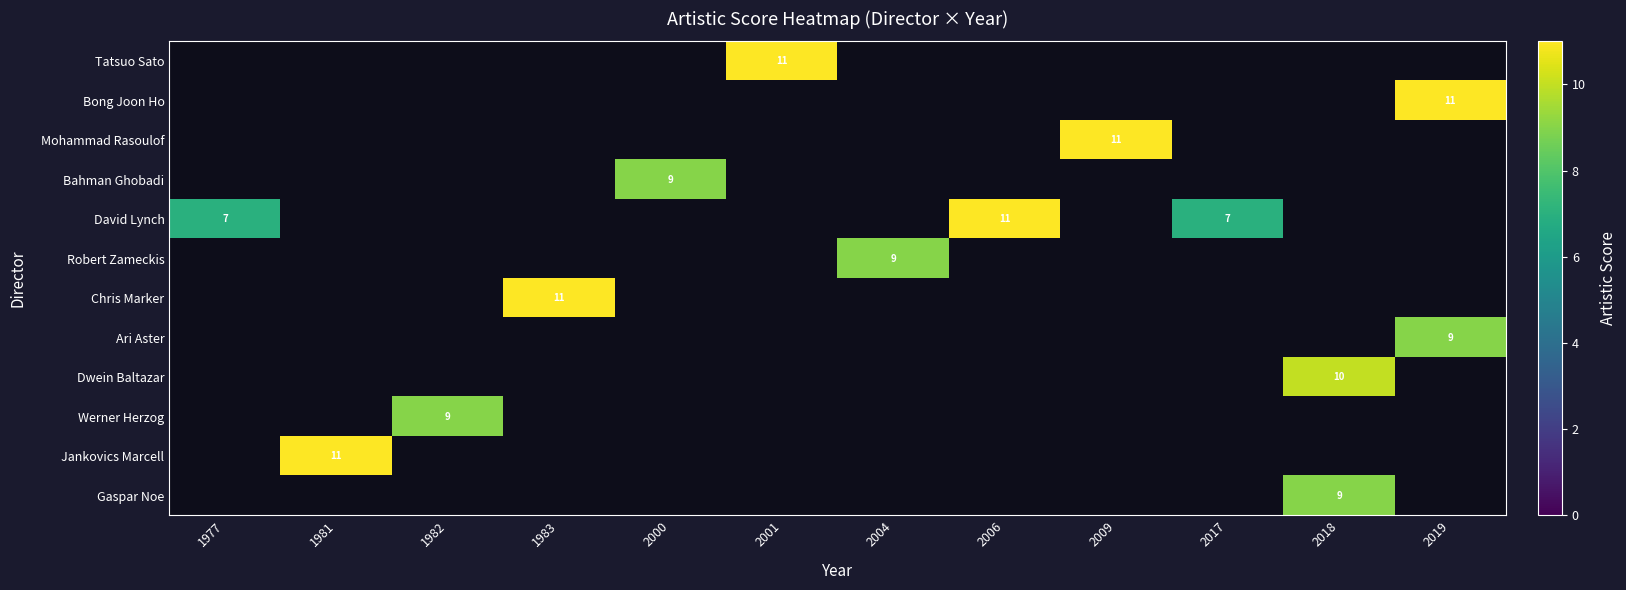

Is it true that Dwein Baltazar equals -1 at 2006?

True